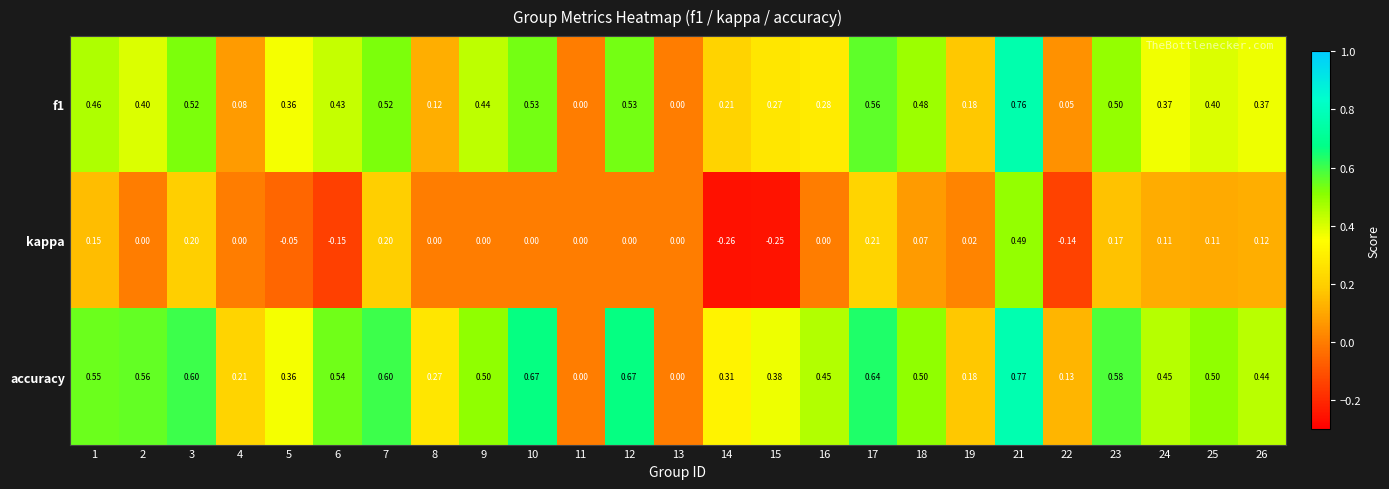

Which category has the highest value across all series?

21